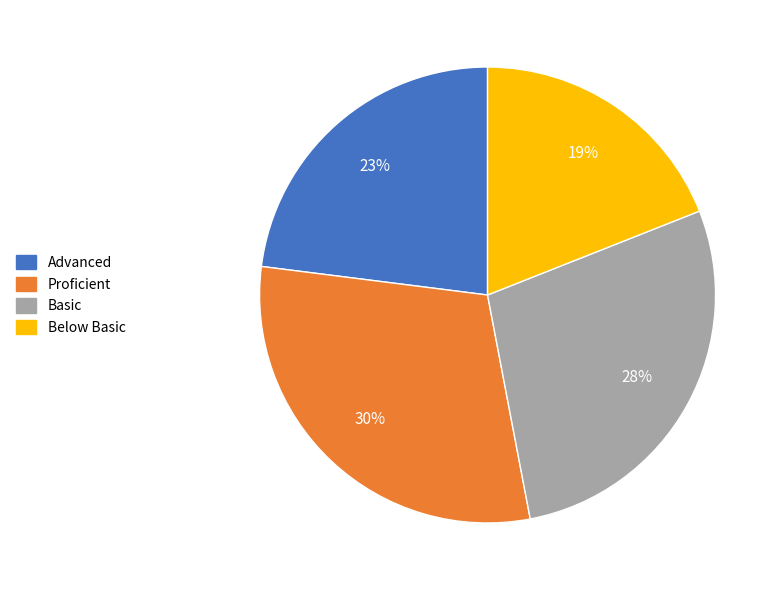

Rank the categories by value from highest to lowest.

Proficient, Basic, Advanced, Below Basic